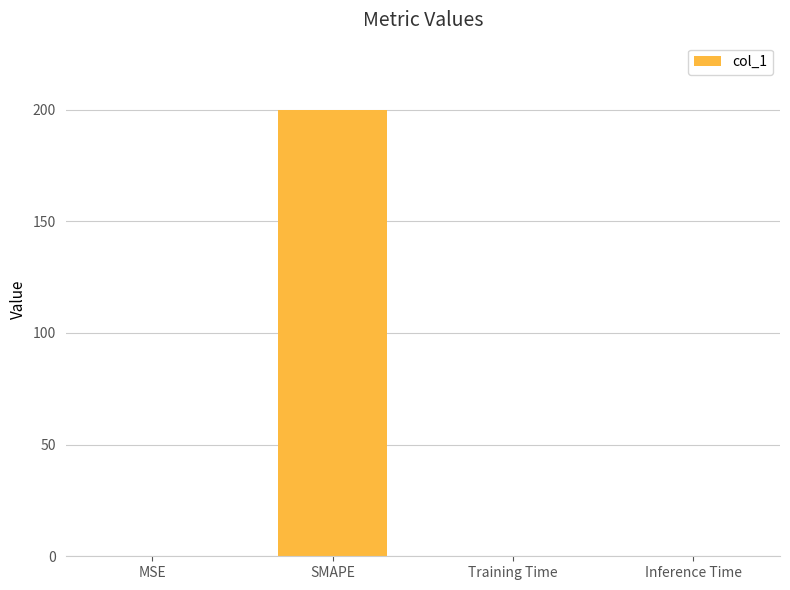

What is the change in value from MSE to SMAPE?

+199.8